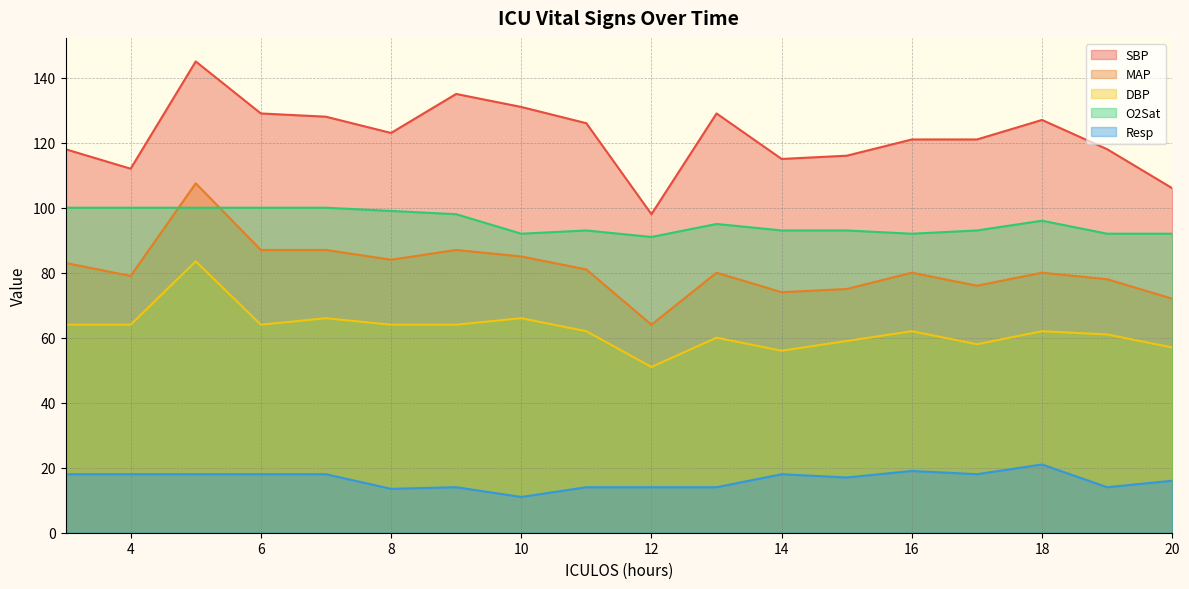

Rank the series by their maximum value, from lowest to highest.

Resp, DBP, O2Sat, MAP, SBP